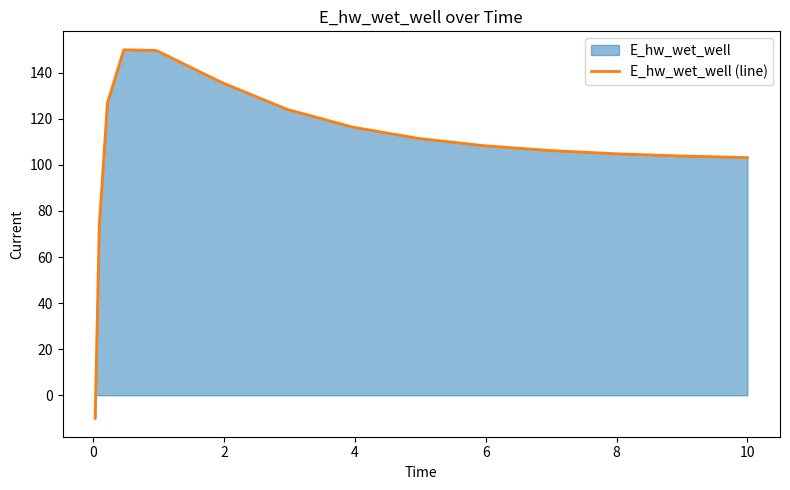

How many lines are shown in the chart?

1